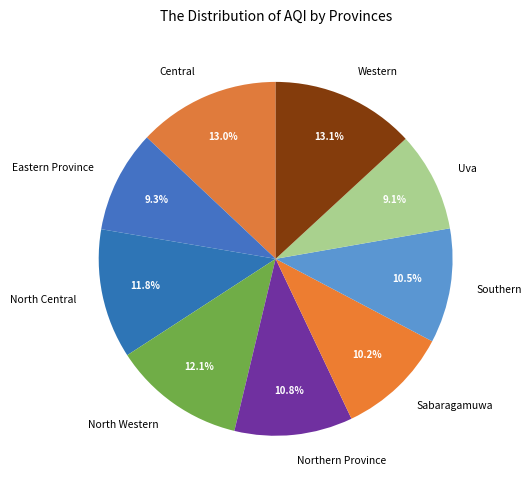

What is the ratio of the value at Sabaragamuwa to the value at Northern Province?

0.9